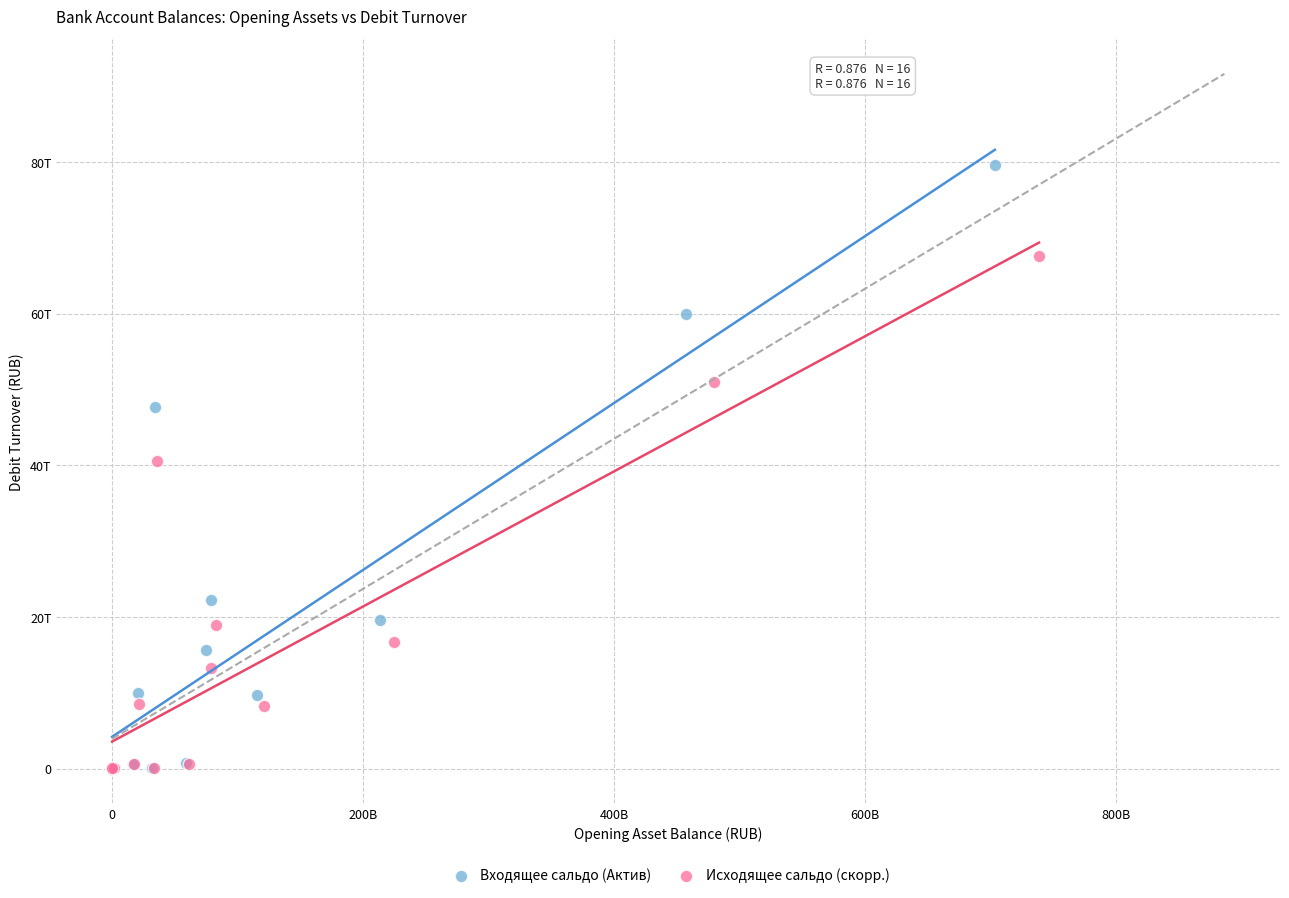

Which series contains the highest Y value?

Входящее сальдо (Актив)